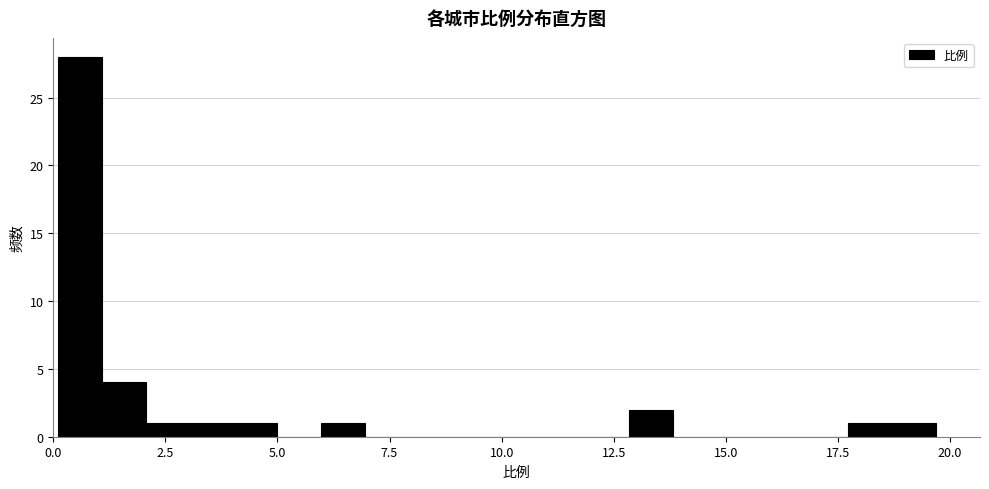

Read against the x-axis, roughly where is the centre of the tallest bar?

0.5